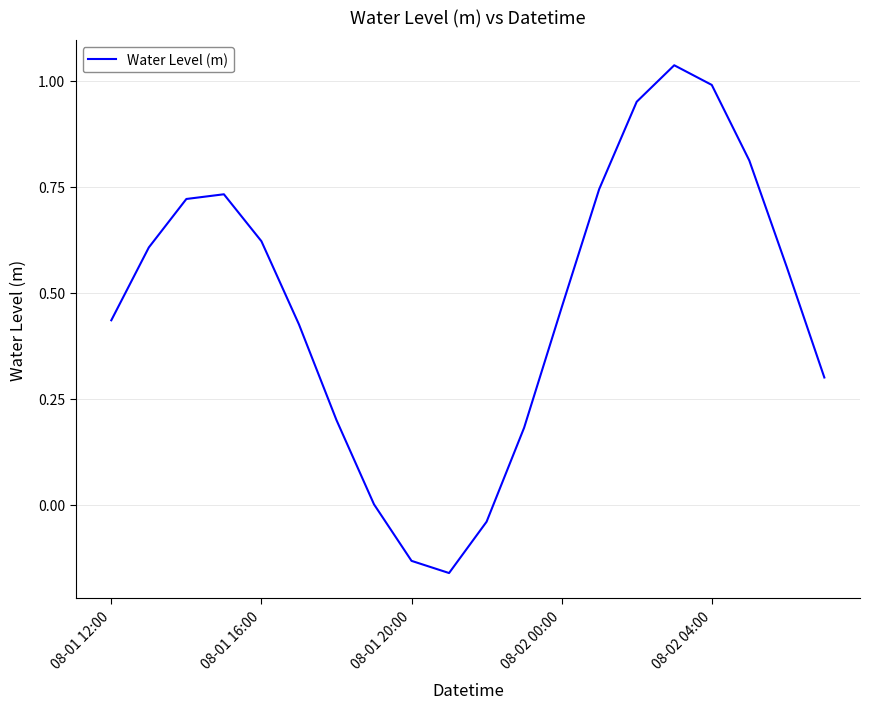

Is this an area chart (filled region under the line)?

No